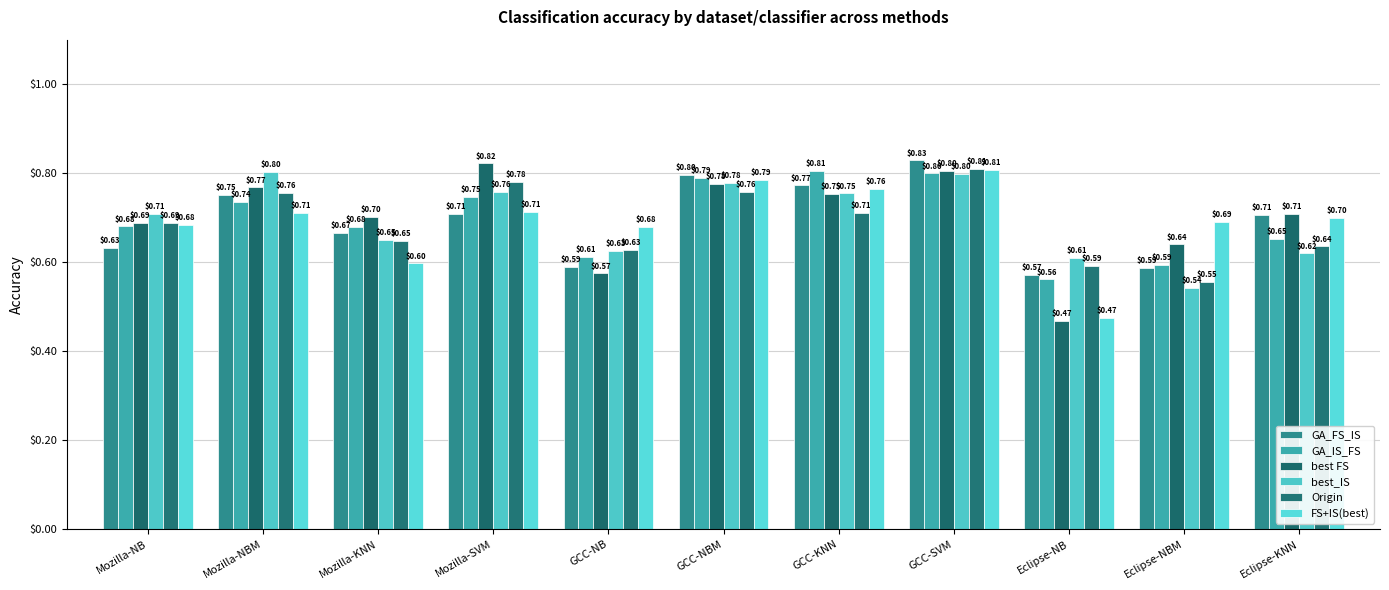

True or false: best FS has a value of 1.2 at Mozilla-SVM.

False